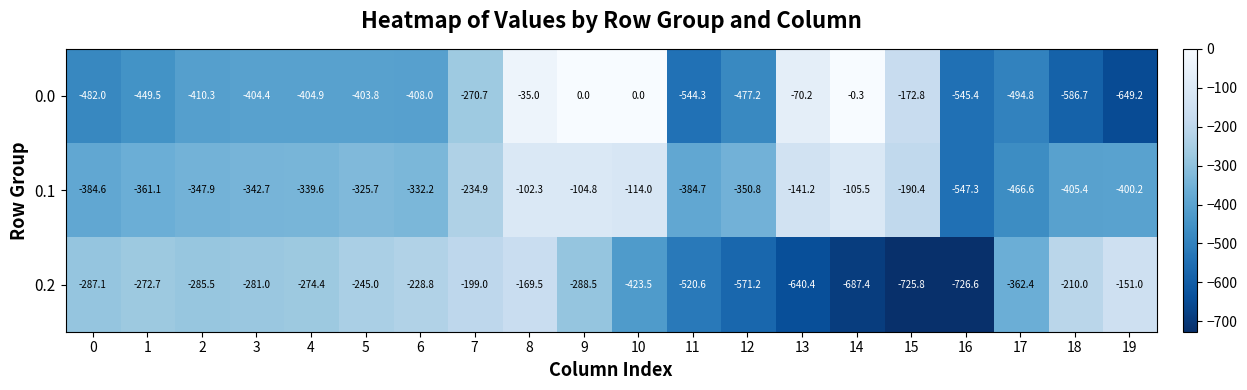

True or false: 0.1 has a value of -384.7 at 11.

True